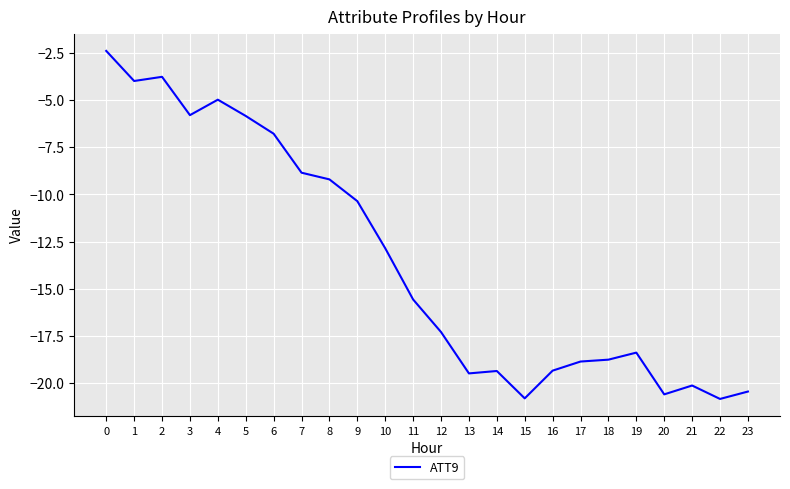

What is the difference between the maximum and minimum values?

18.4